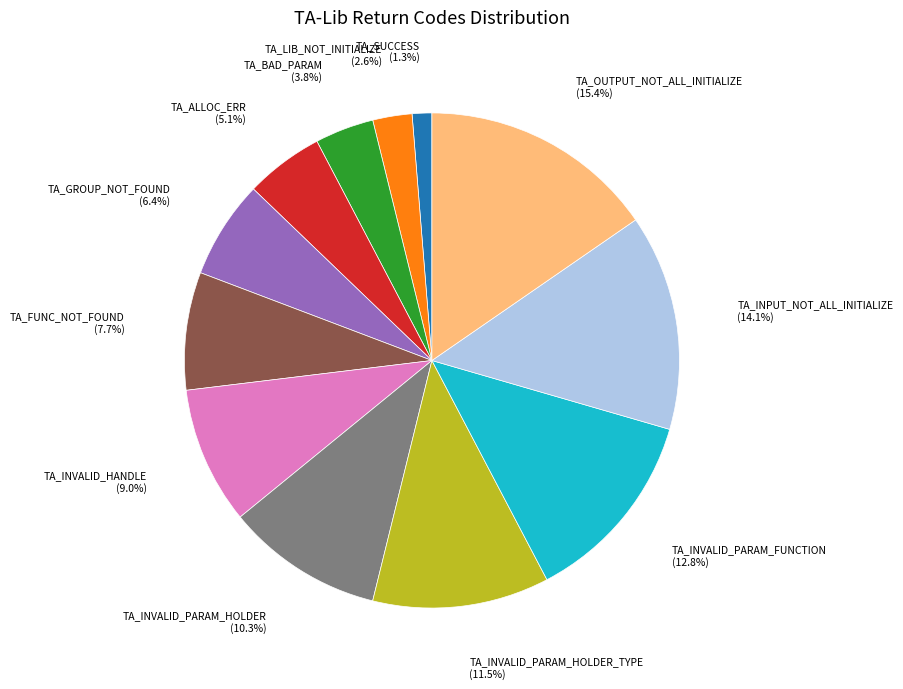

Does any single category account for the majority?

No